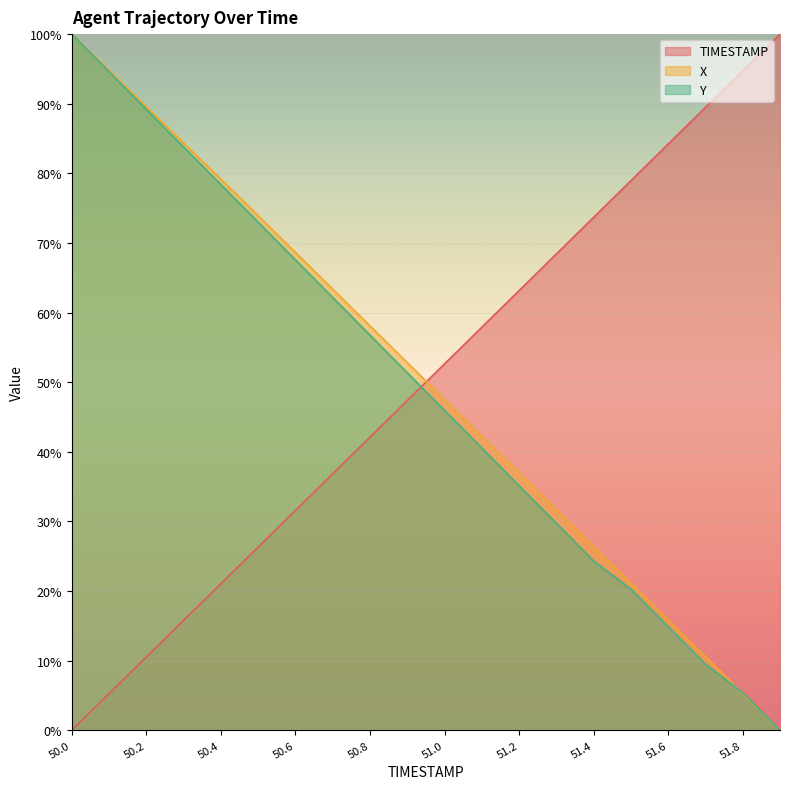

Rank the series by their maximum value, from lowest to highest.

TIMESTAMP, X, Y